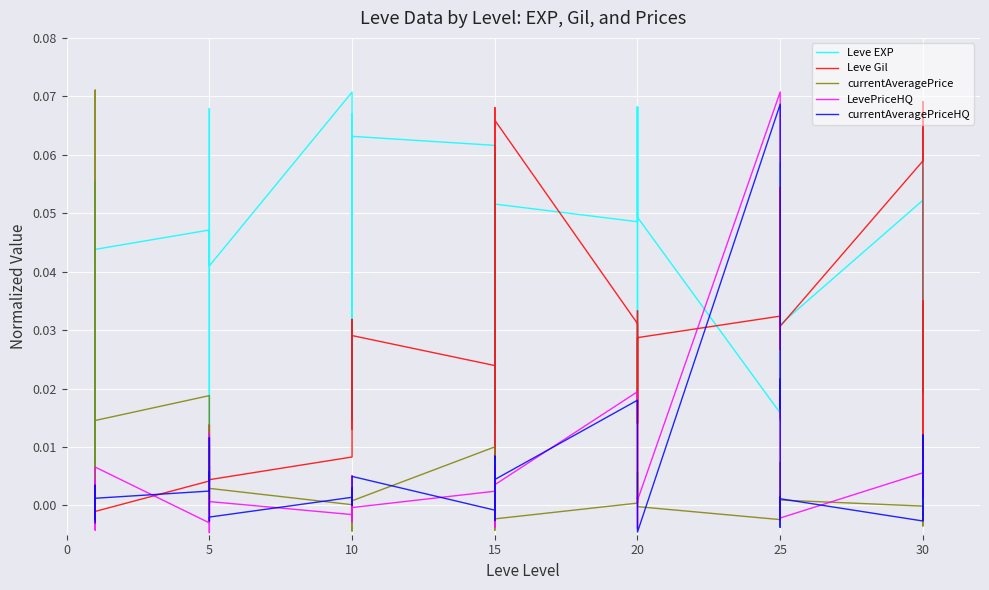

How many series are shown in this chart?

5